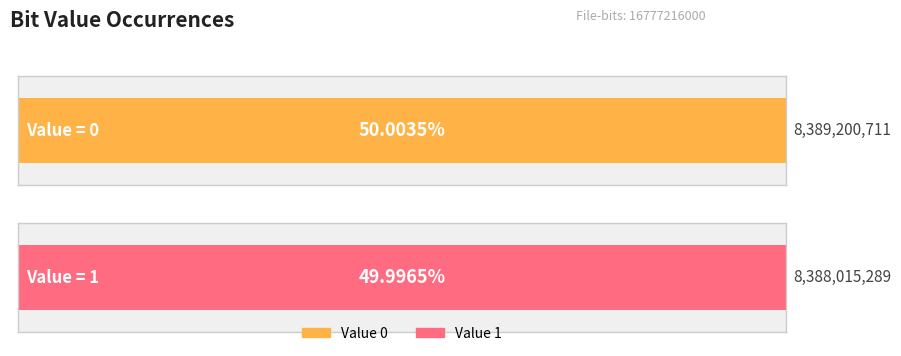

How many data points are less than 8389200711?

1